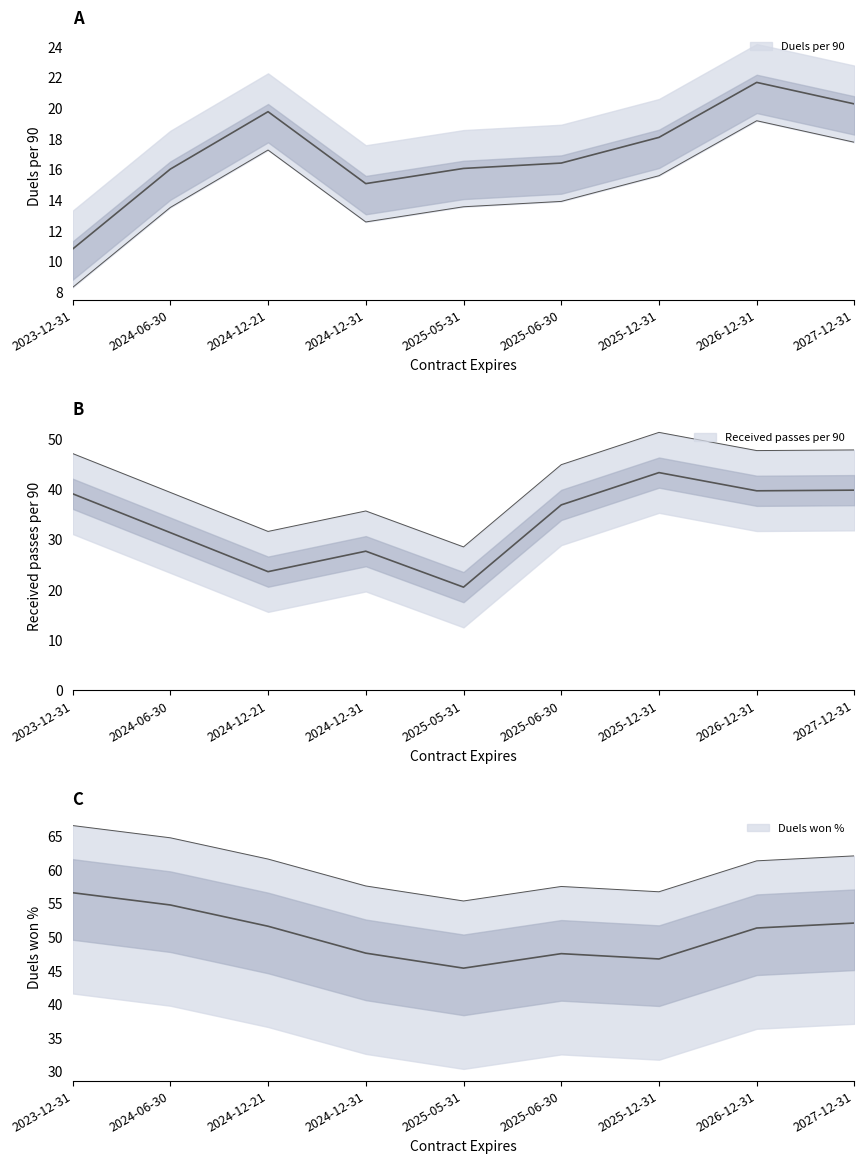

List the series in order of their overall mean, highest first.

Duels won %, Received passes per 90, Duels per 90